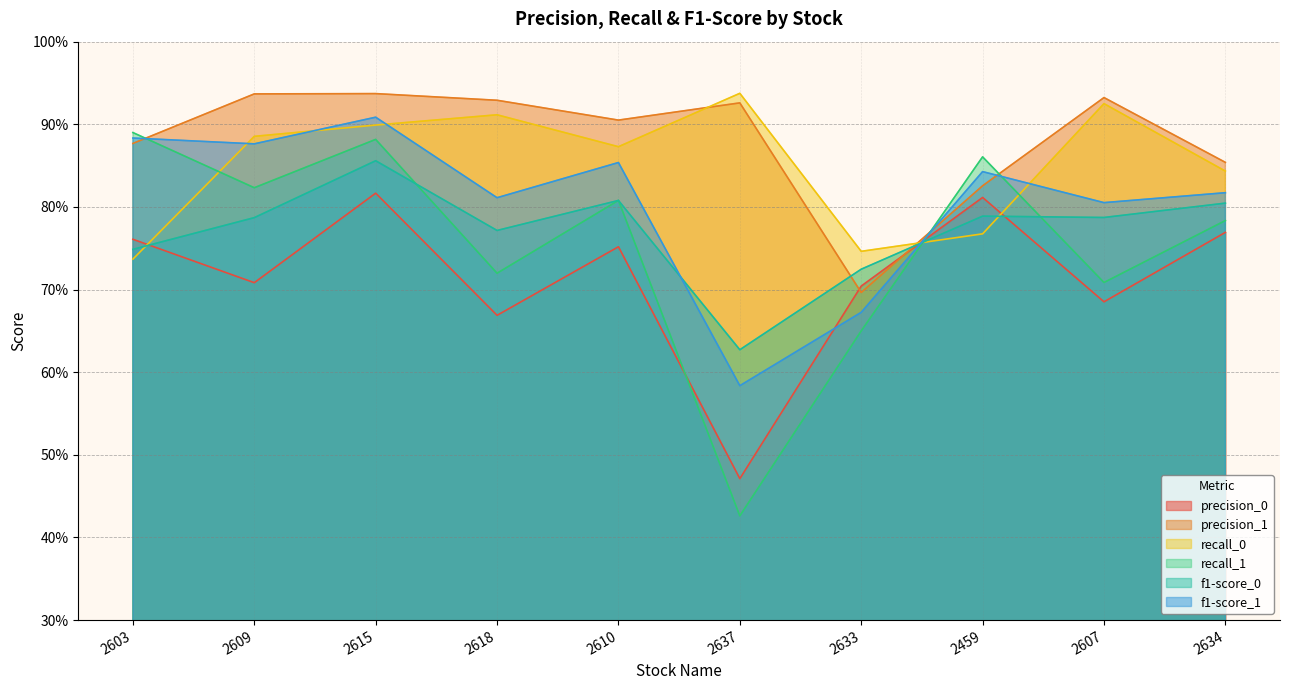

Rank the series at 2637 from lowest to highest value.

recall_1, precision_0, f1-score_1, f1-score_0, precision_1, recall_0